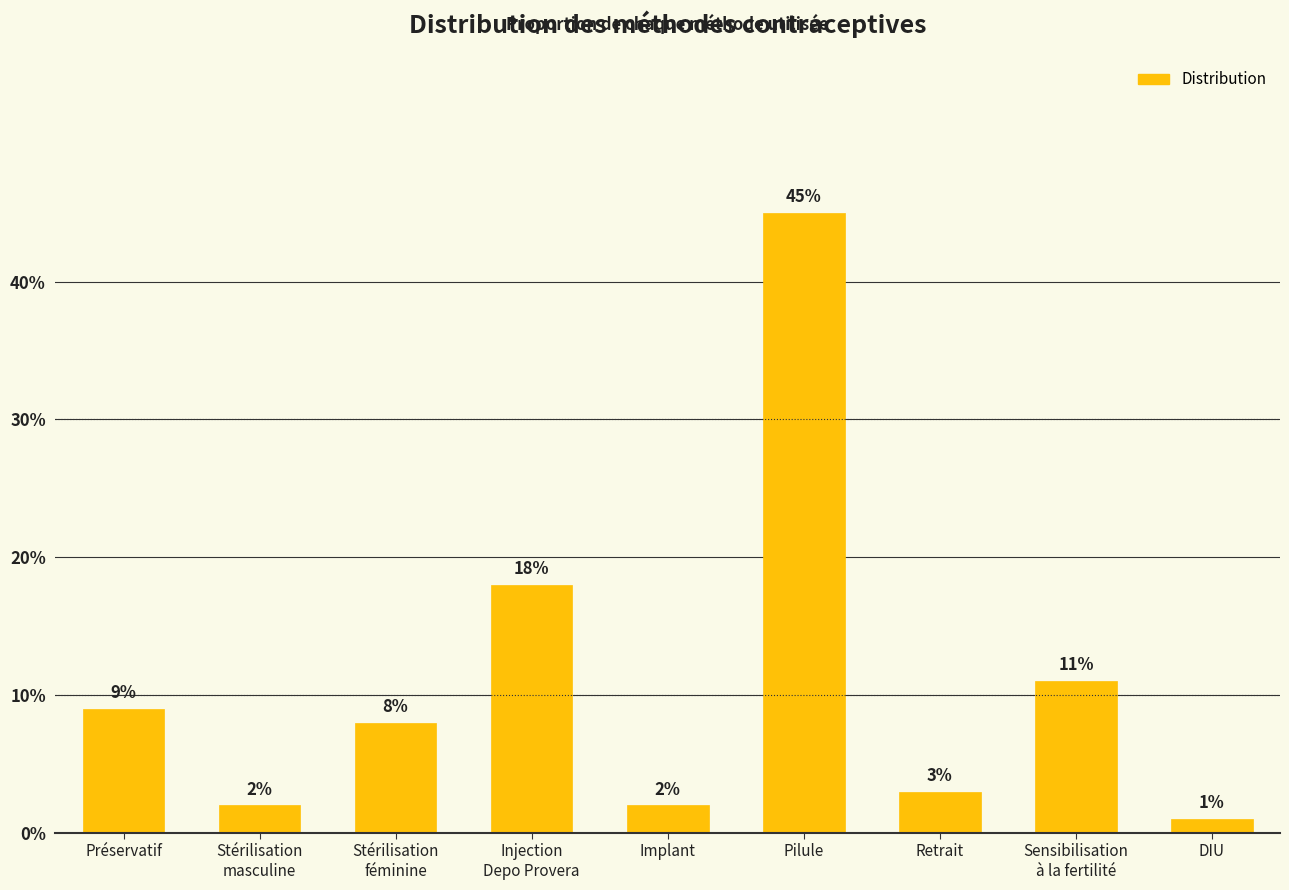

Which label corresponds to the largest value in the chart?

Pilule